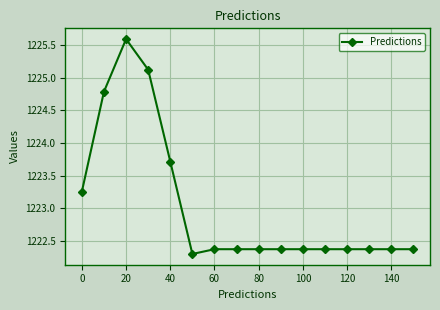

What is the average value?

1223.0